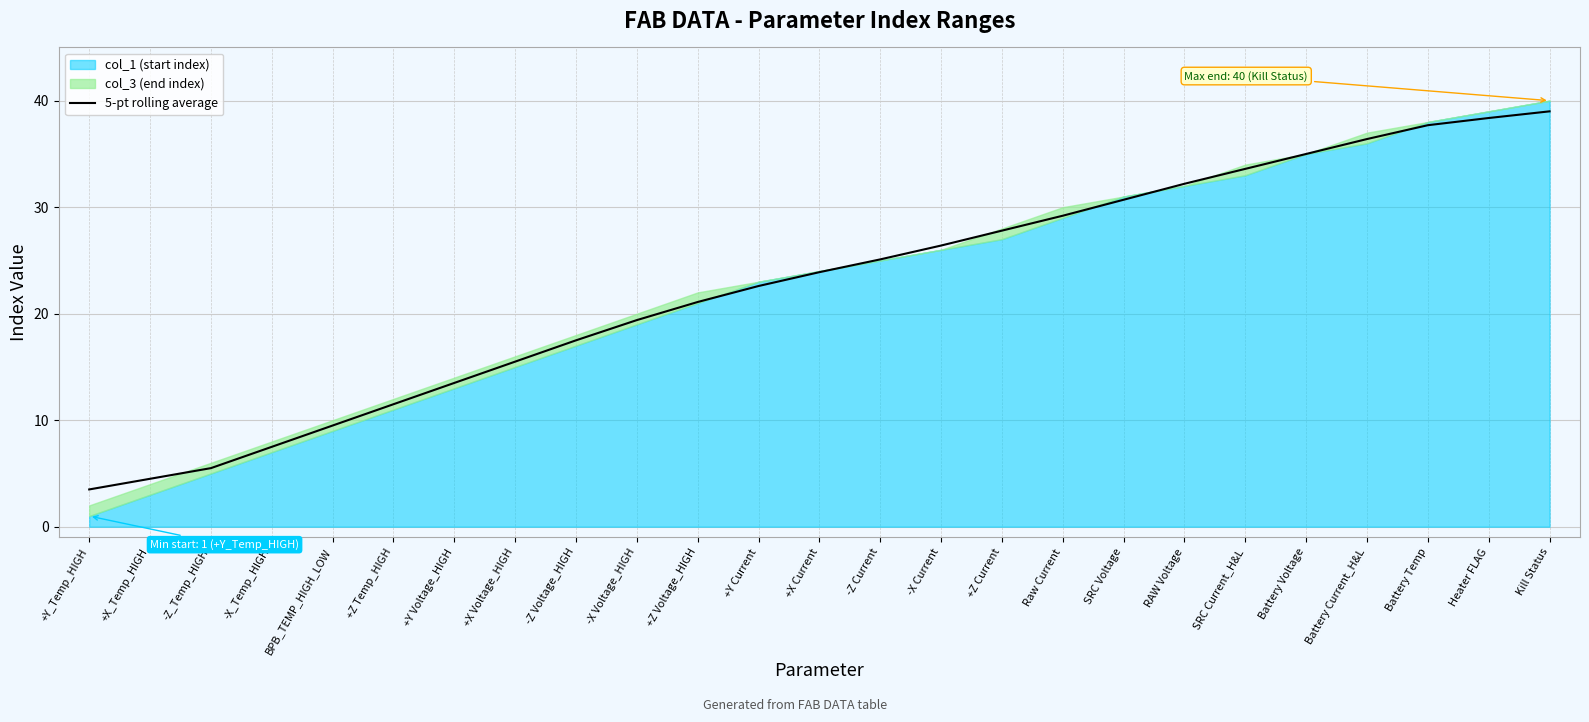

List the labels in order of value, smallest first.

+Y_Temp_HIGH, +X_Temp_HIGH, -Z_Temp_HIGH, -X_Temp_HIGH, BPB_TEMP_HIGH_LOW, +Z Temp_HIGH, +Y Voltage_HIGH, +X Voltage_HIGH, -Z Voltage_HIGH, -X Voltage_HIGH, +Z Voltage_HIGH, +Y Current, +X Current, -Z Current, -X Current, +Z Current, Raw Current, SRC Voltage, RAW Voltage, SRC Current_H&L, Battery Voltage, Battery Current_H&L, Battery Temp, Heater FLAG, Kill Status